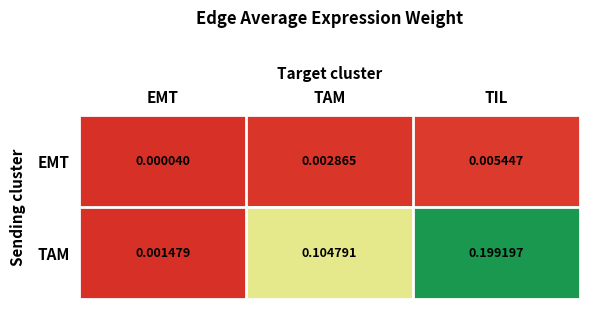

At EMT, list the series in order from largest to smallest.

TAM, EMT